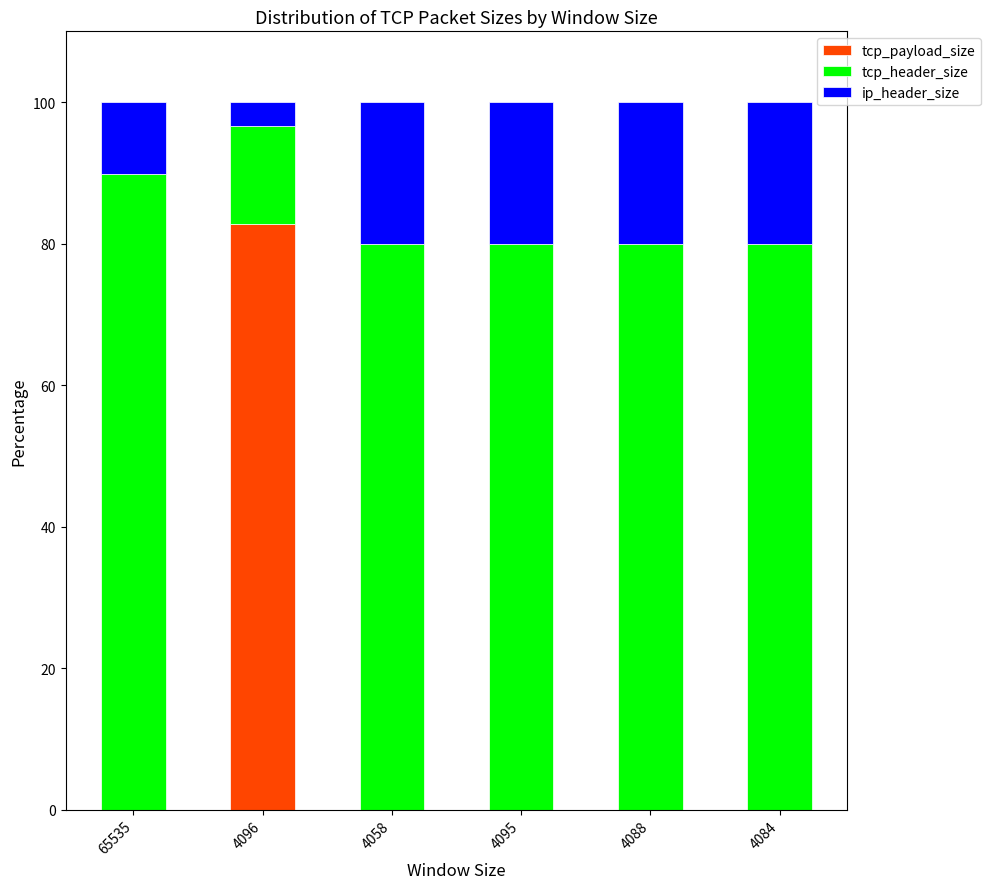

How many series are shown in this chart?

3